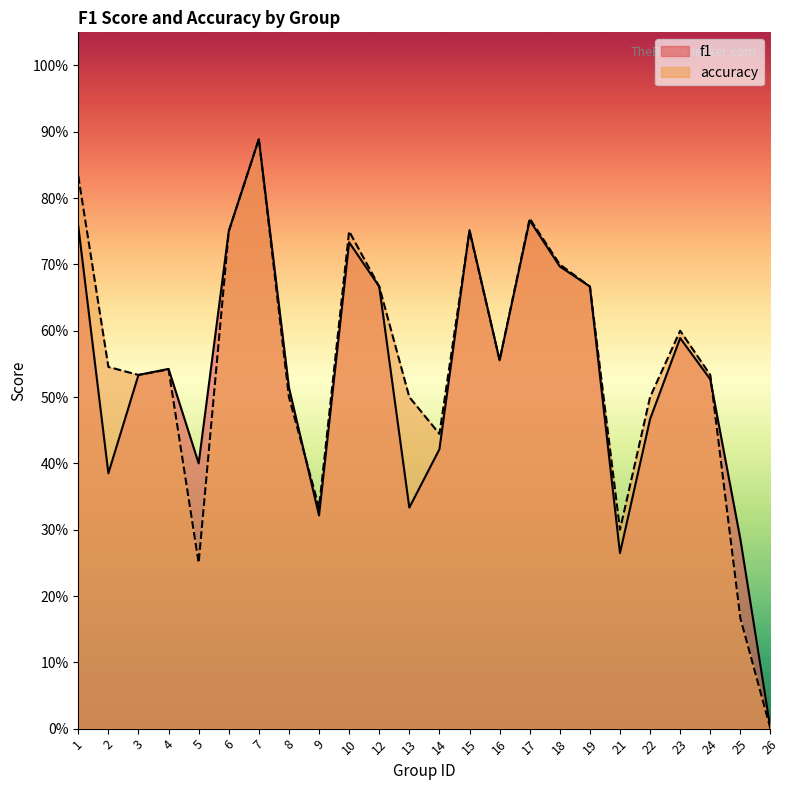

What is the value of the accuracy point at the 5th from the left?

0.2